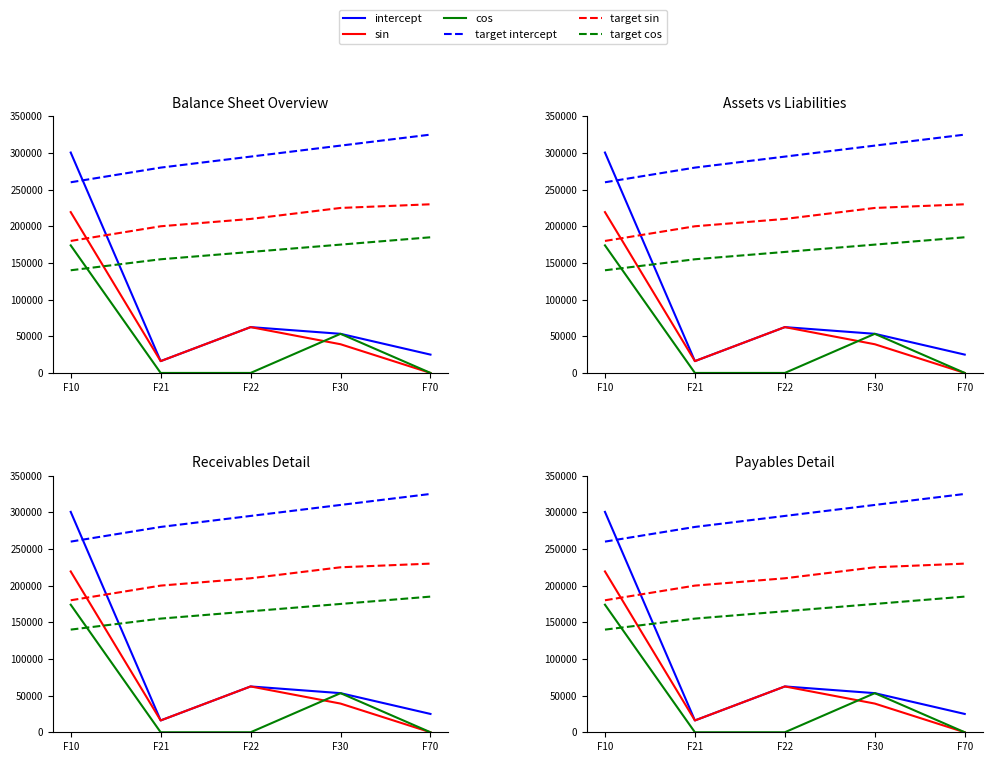

List the series in order of their peak value, lowest first.

cos, target cos, sin, target sin, intercept, target intercept